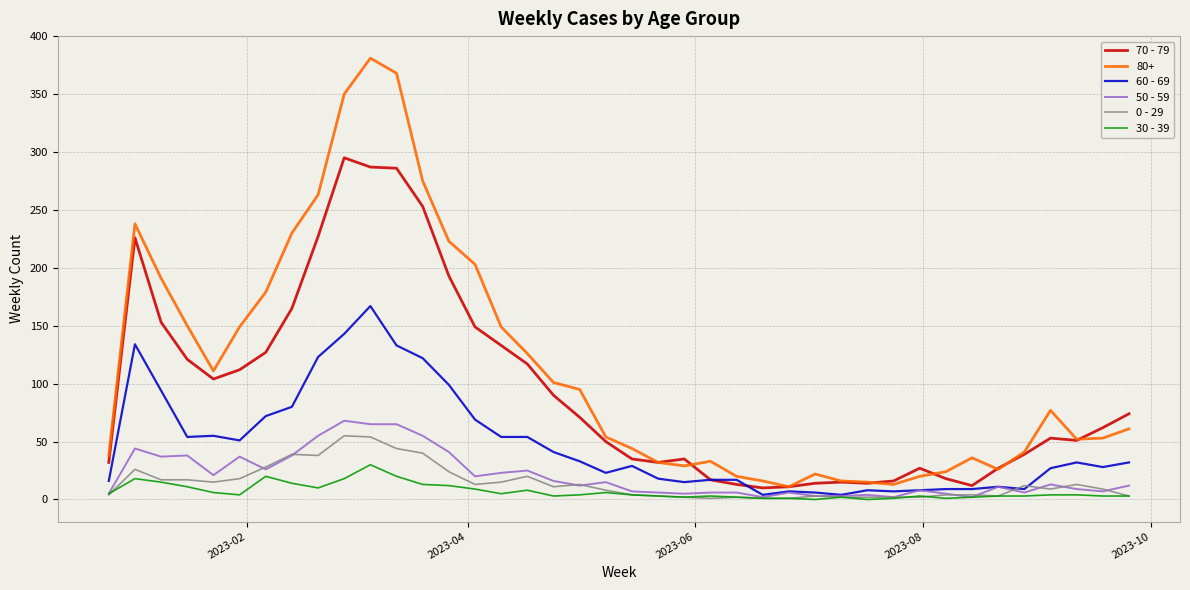

Which series has the largest total across all categories?

80+